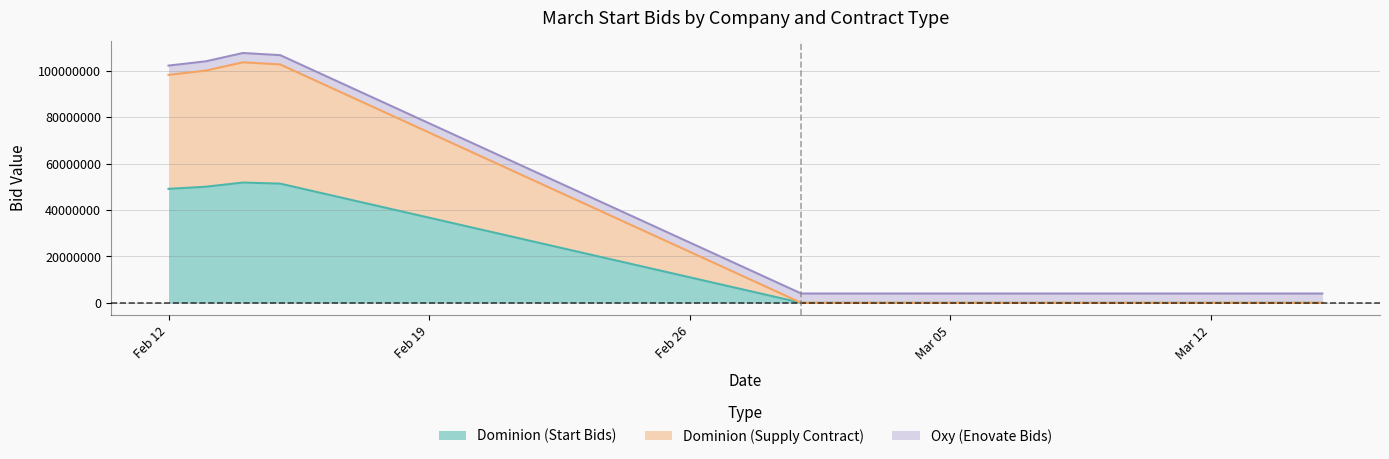

Does the chart have visible grid lines?

Yes